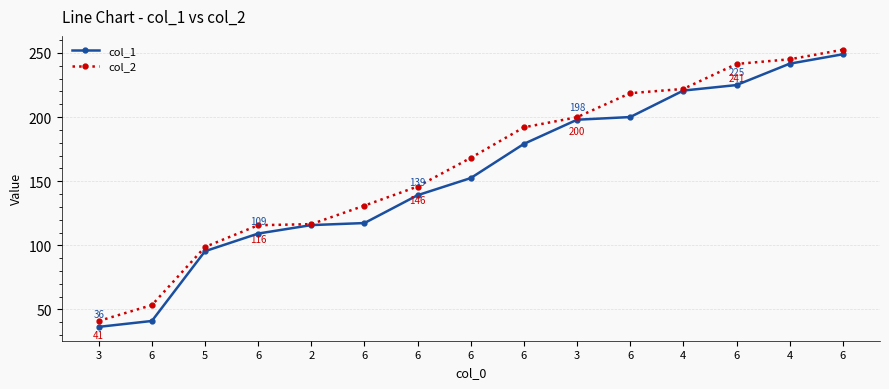

Which category has the lowest value in the col_2 series?

3